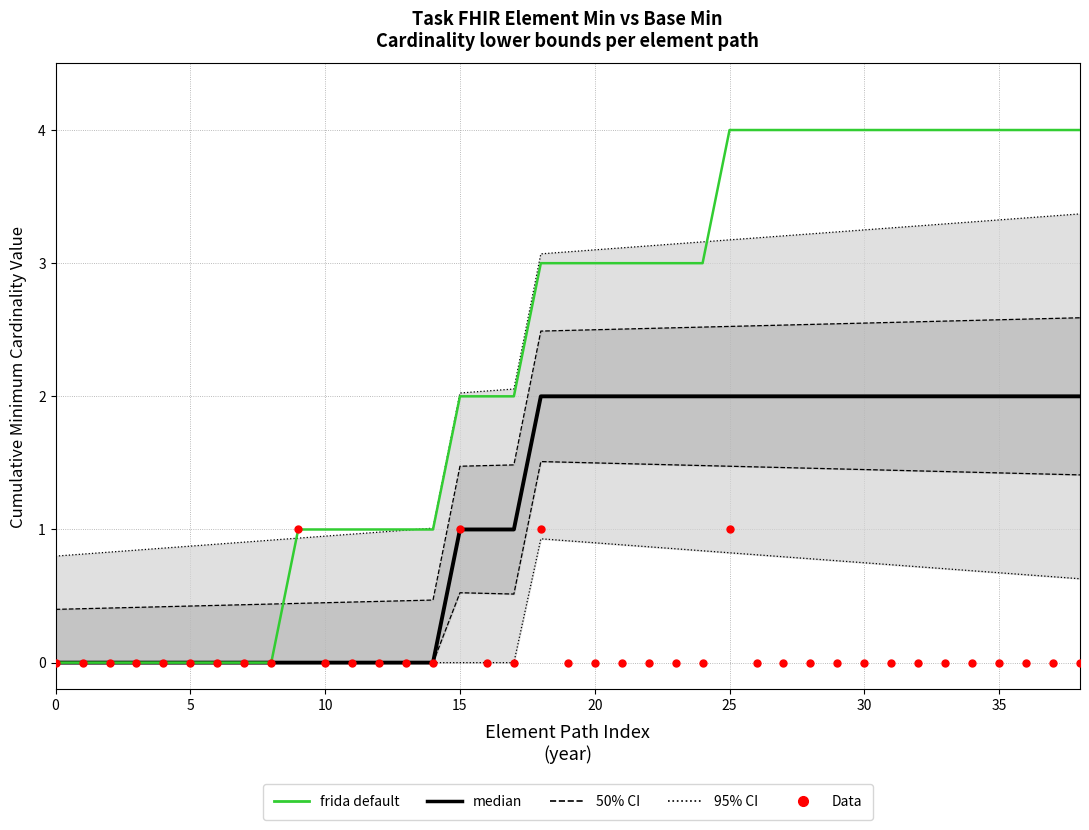

At which category is the sum across all series the highest?

25